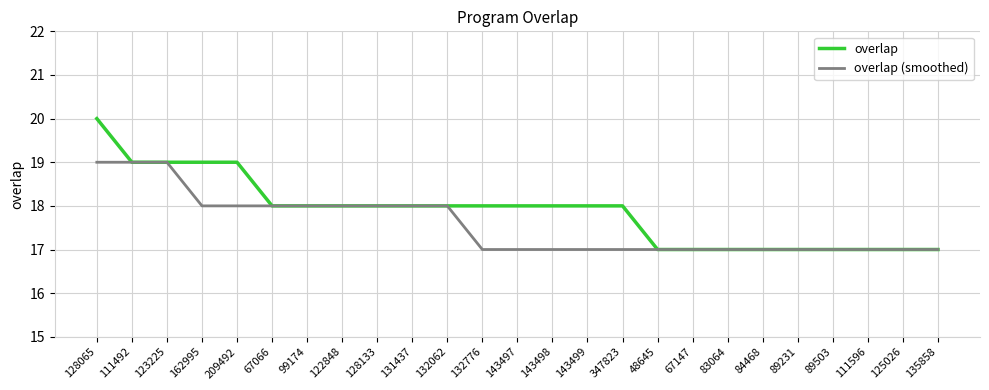

Is it true that overlap equals 17 at 89503?

True